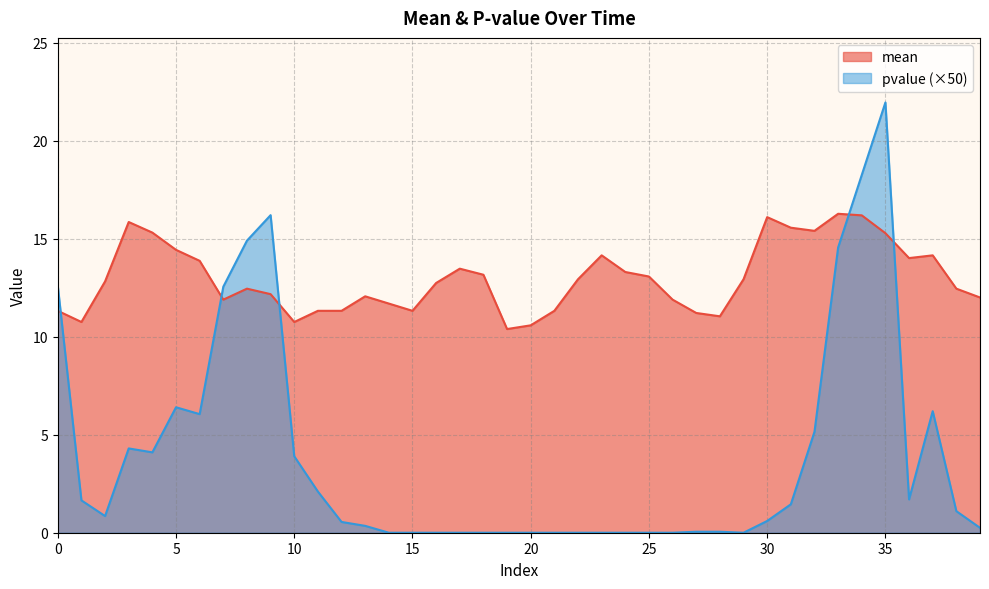

Where is the first local minimum for mean?

1